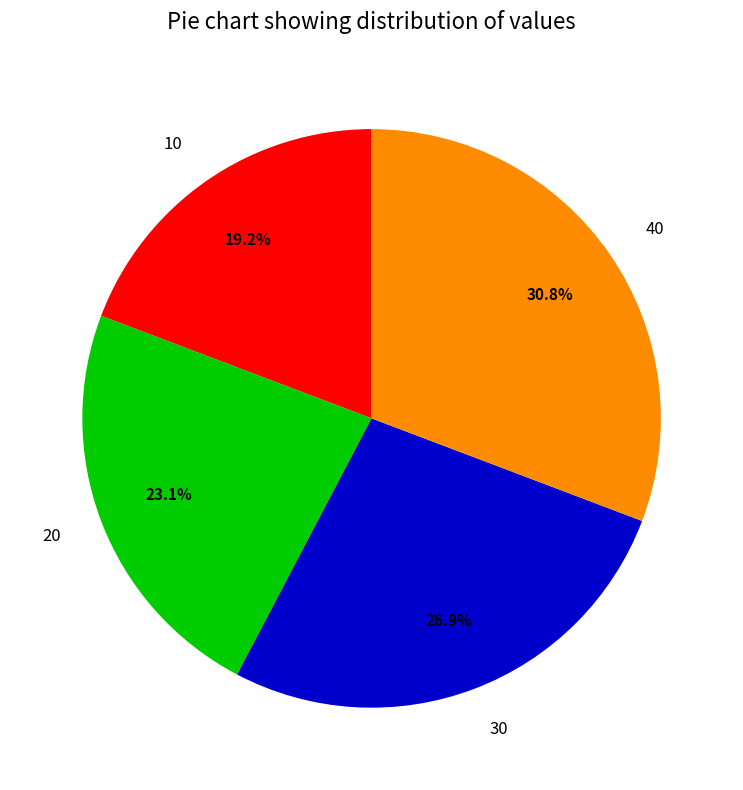

What percentage is the 10 slice, to the nearest percent?

19%